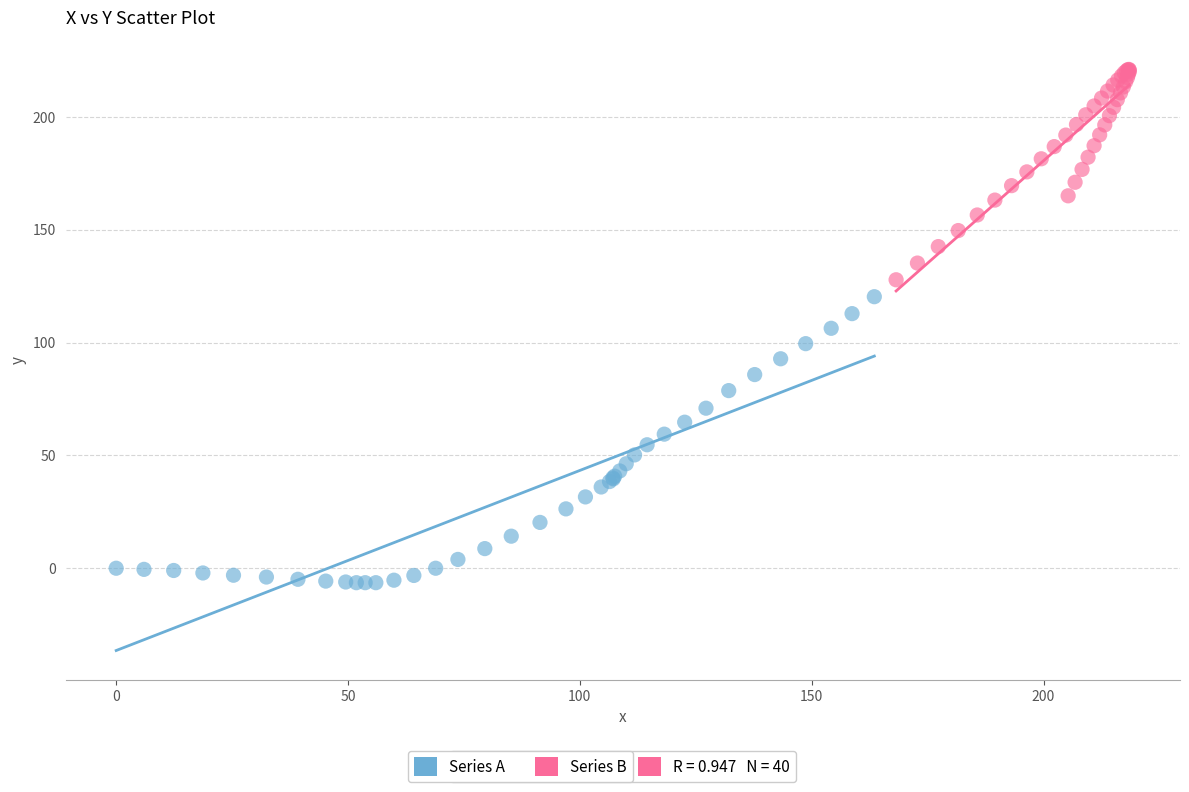

Which series contains the highest Y value?

Series B